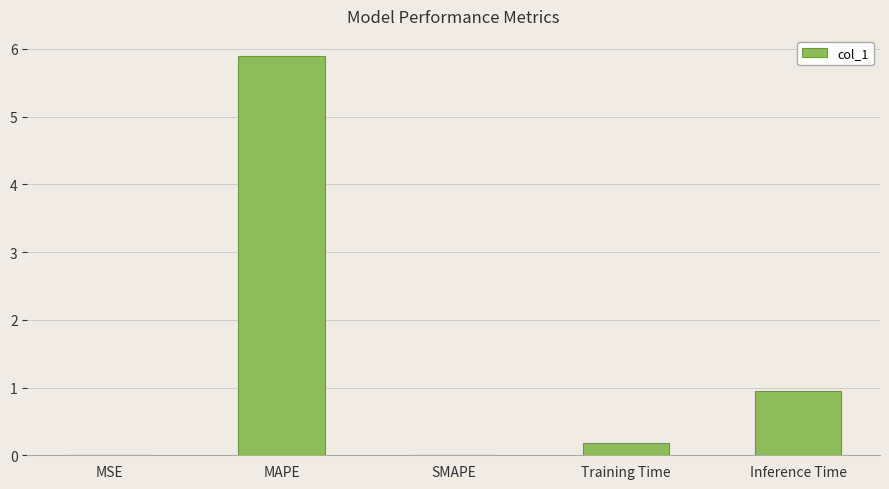

What is the difference between the values at Inference Time and MSE?

1.0